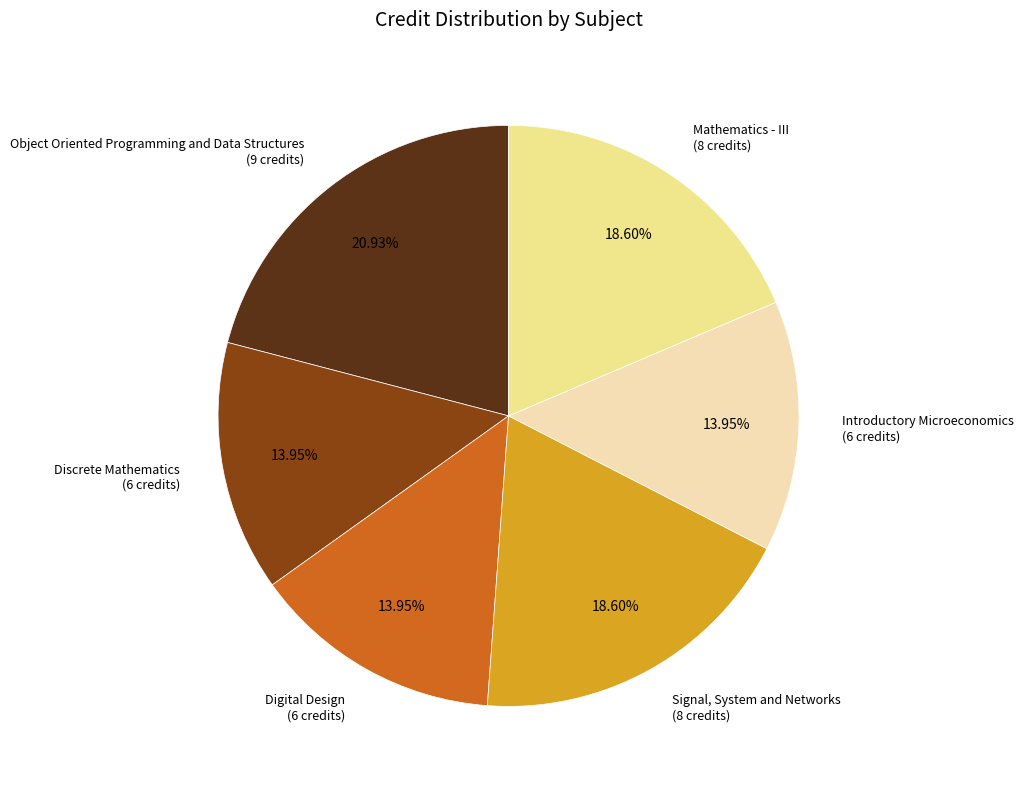

Is it true that Digital Design is 14% of the pie?

True